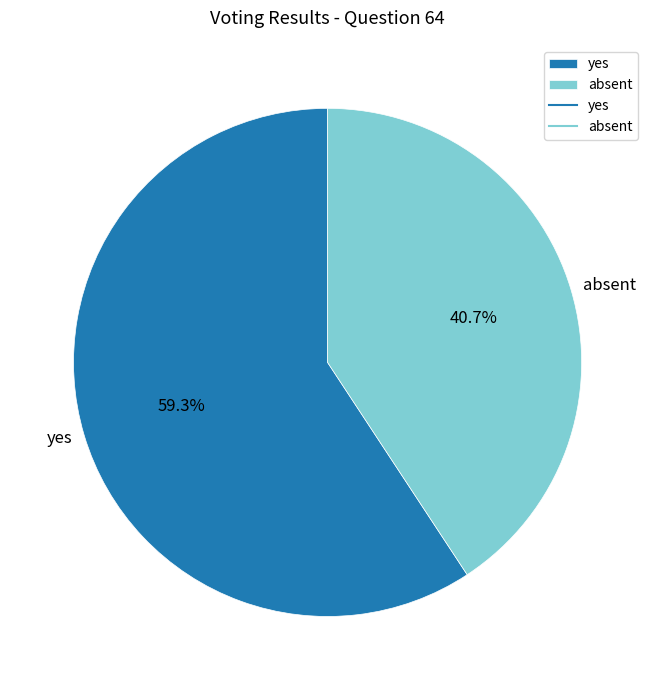

Which category has the smallest portion of the pie?

absent